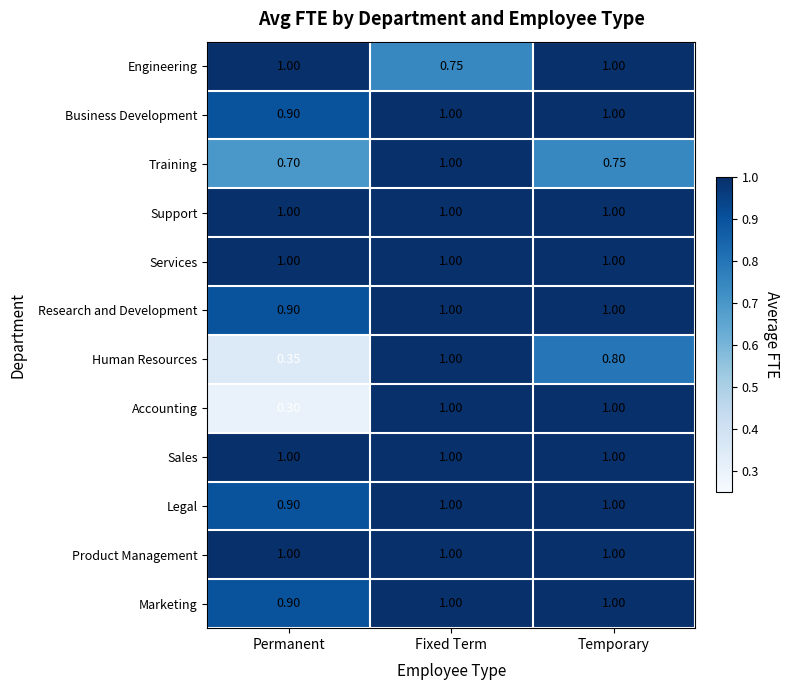

Rank the categories by Human Resources value from lowest to highest.

Permanent, Temporary, Fixed Term